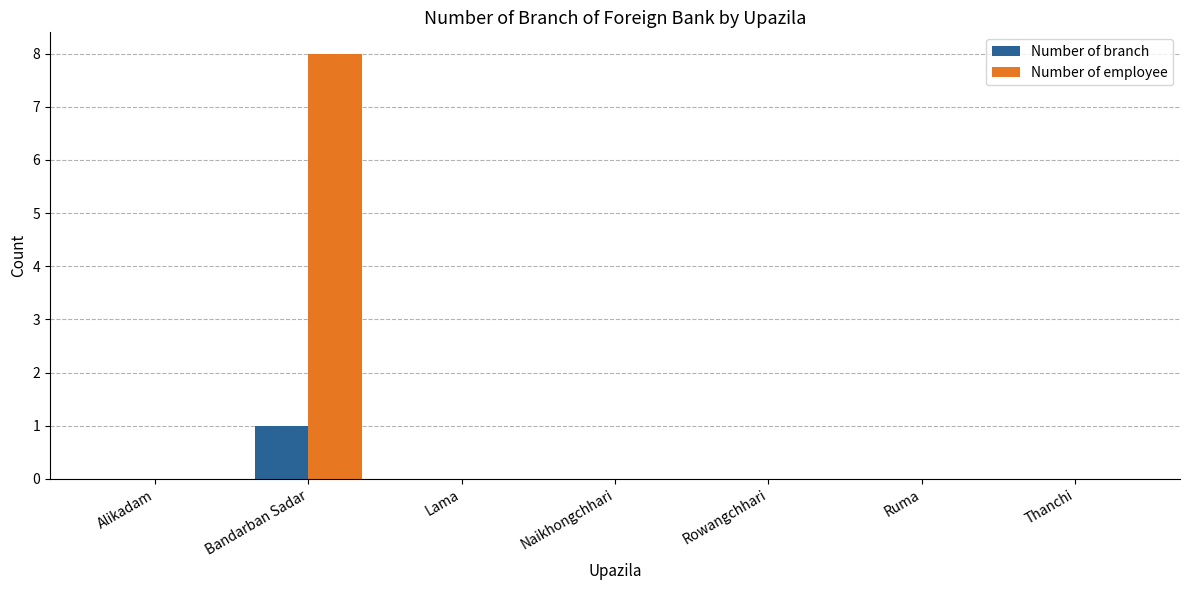

The value of Number of employee at Bandarban Sadar is 14. True or false?

False